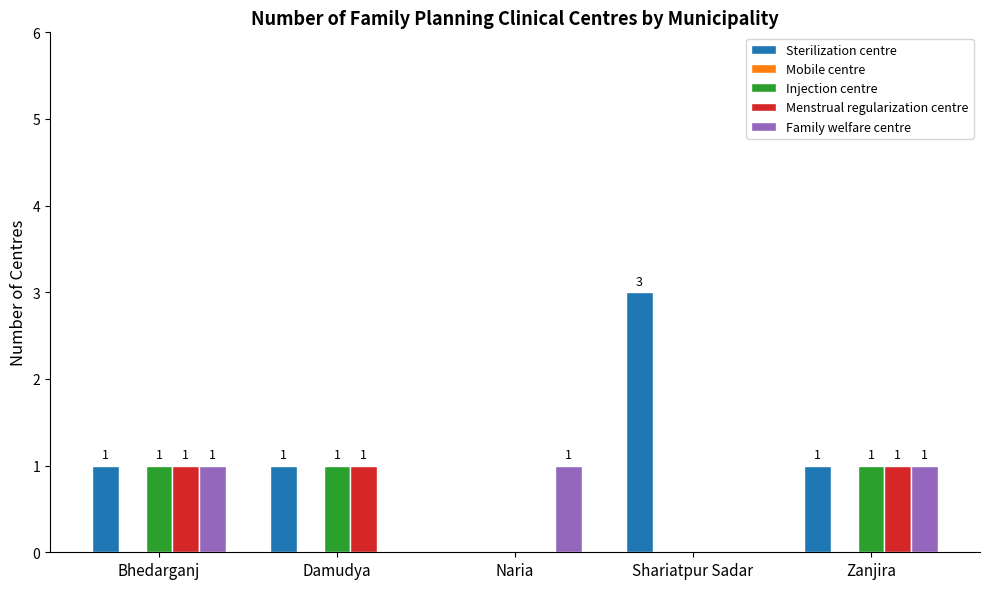

Which category has the highest value in the Sterilization centre series?

Shariatpur Sadar